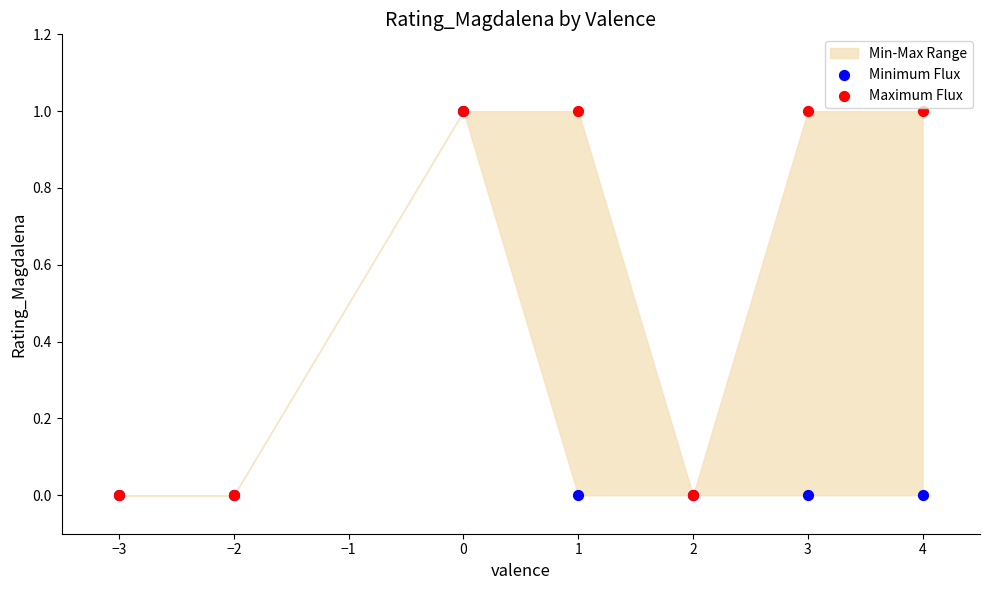

Which series contains the highest Y value?

Minimum Flux